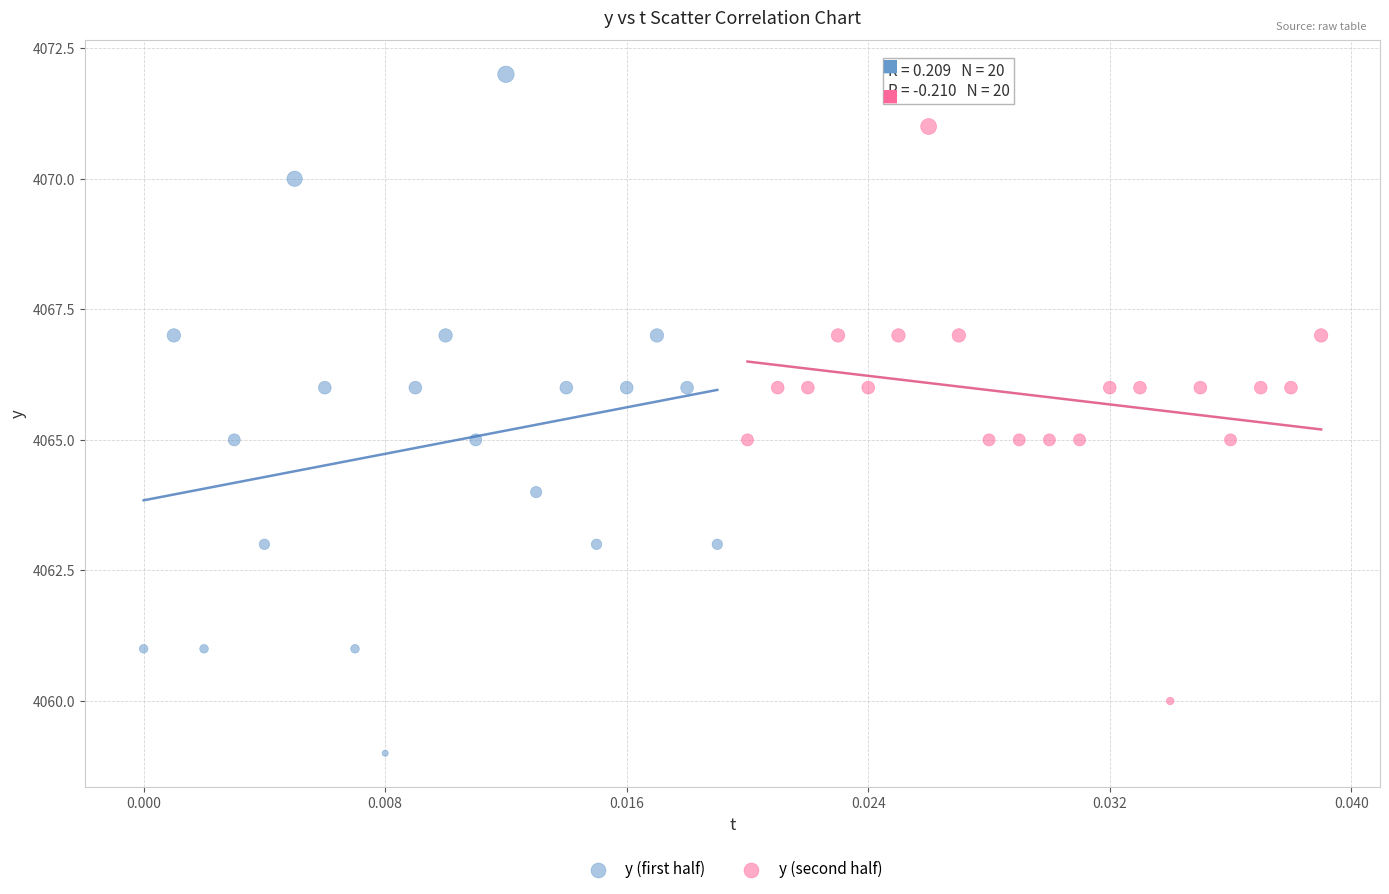

Which series reaches the minimum Y coordinate?

y (first half)